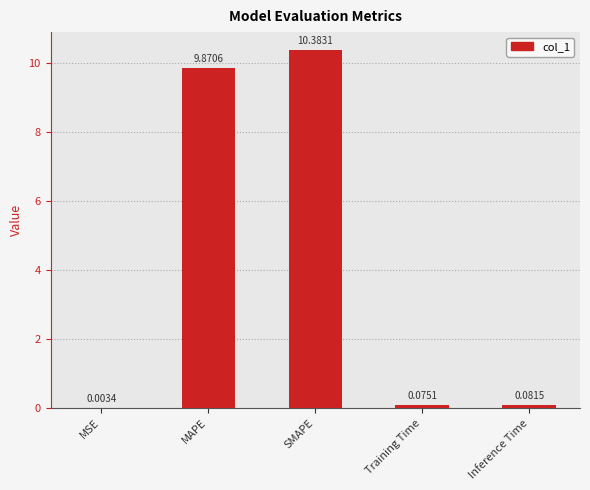

At which label is the value closest to 5?

MAPE